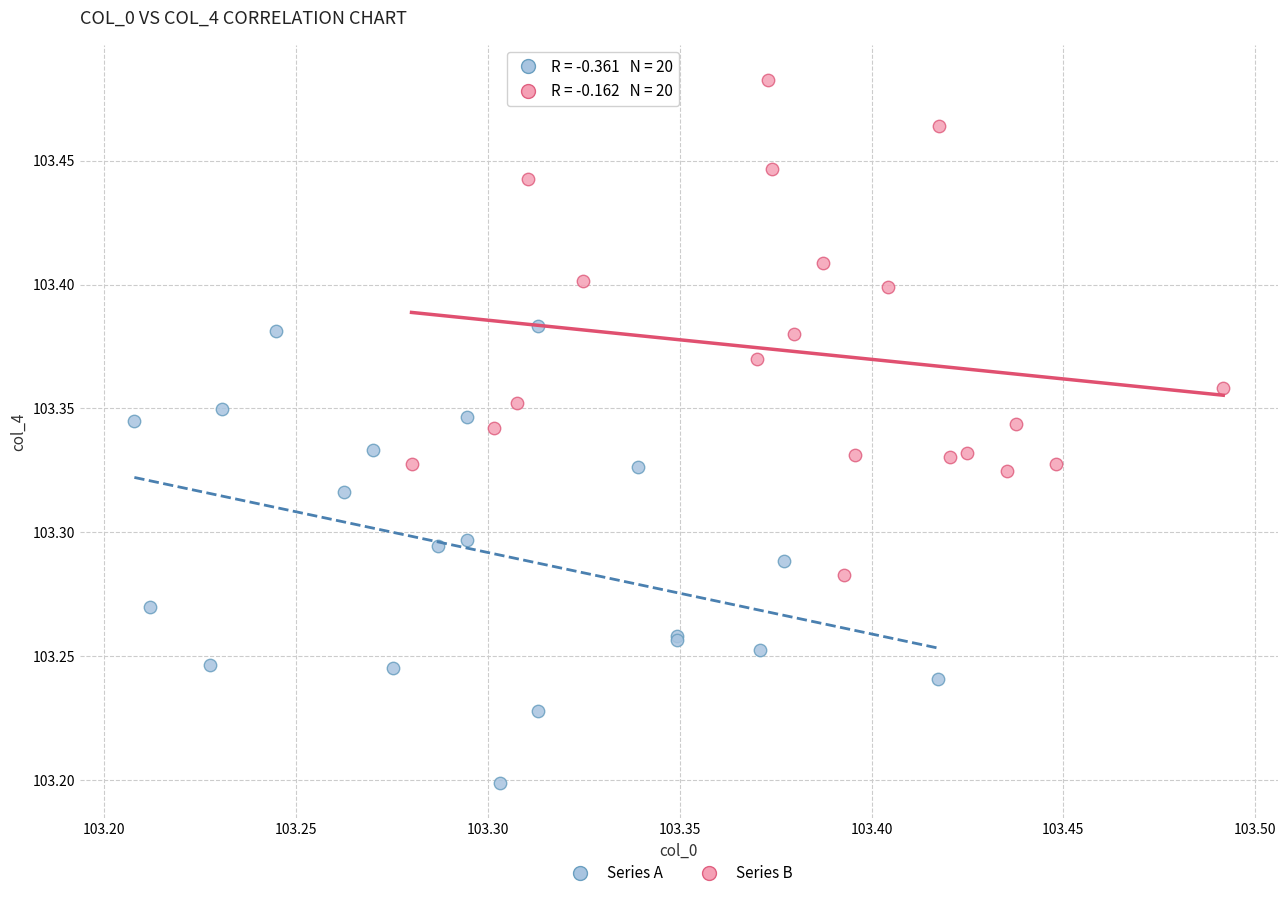

Which series has the largest Y range (max minus min)?

Series B